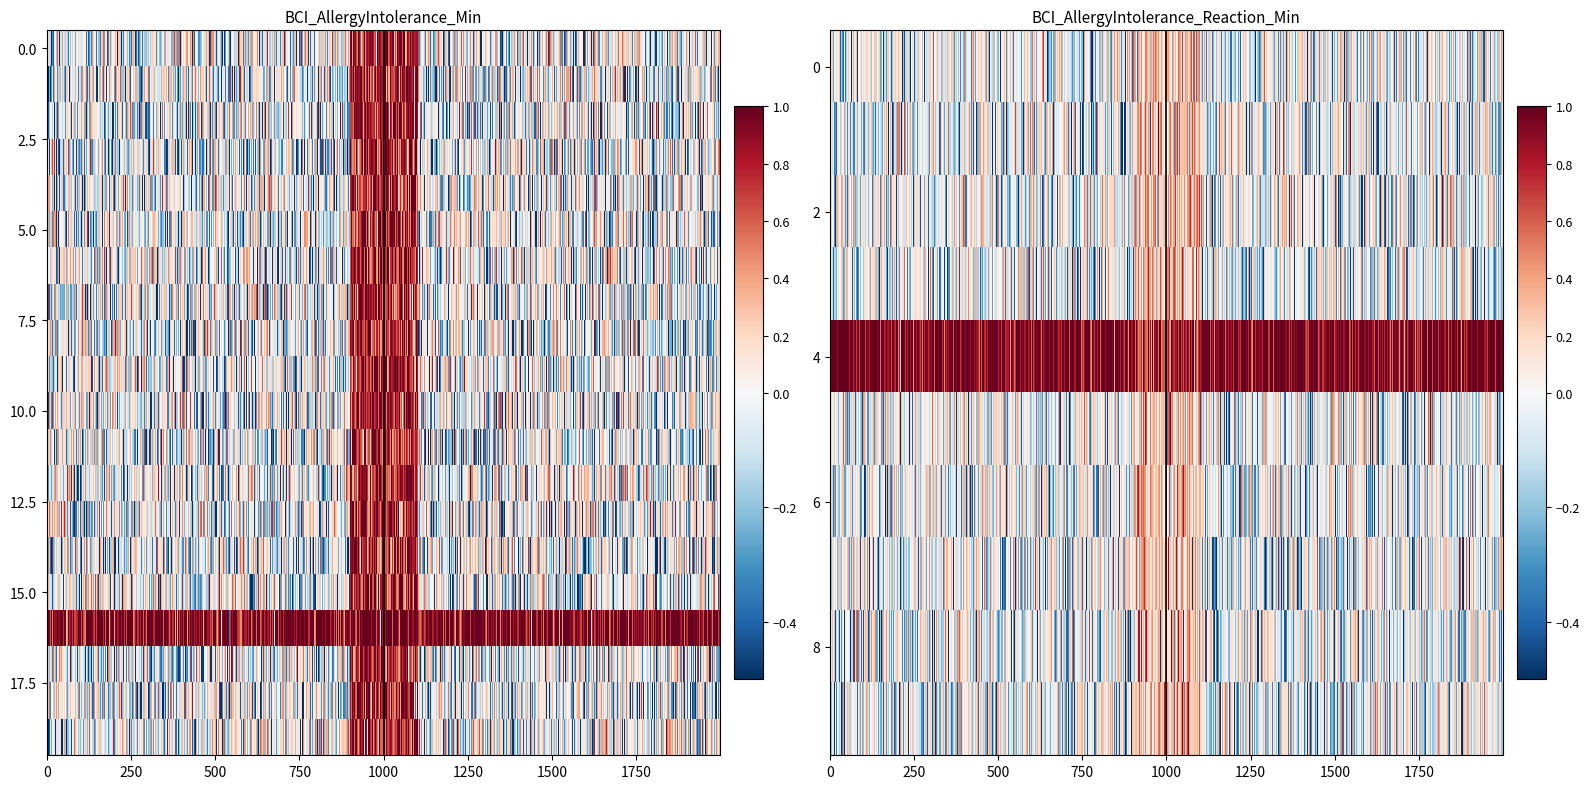

Read the AllergyIntolerance value at AllergyIntolerance.clinicalStatus.

1